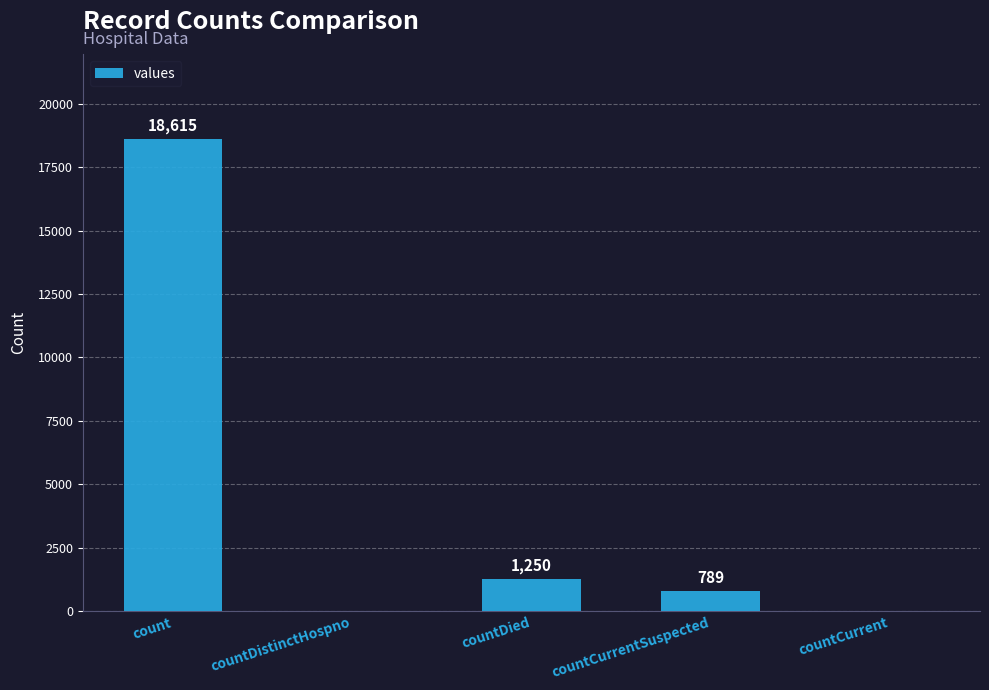

What is the sum of the values at count and countDied?

19865